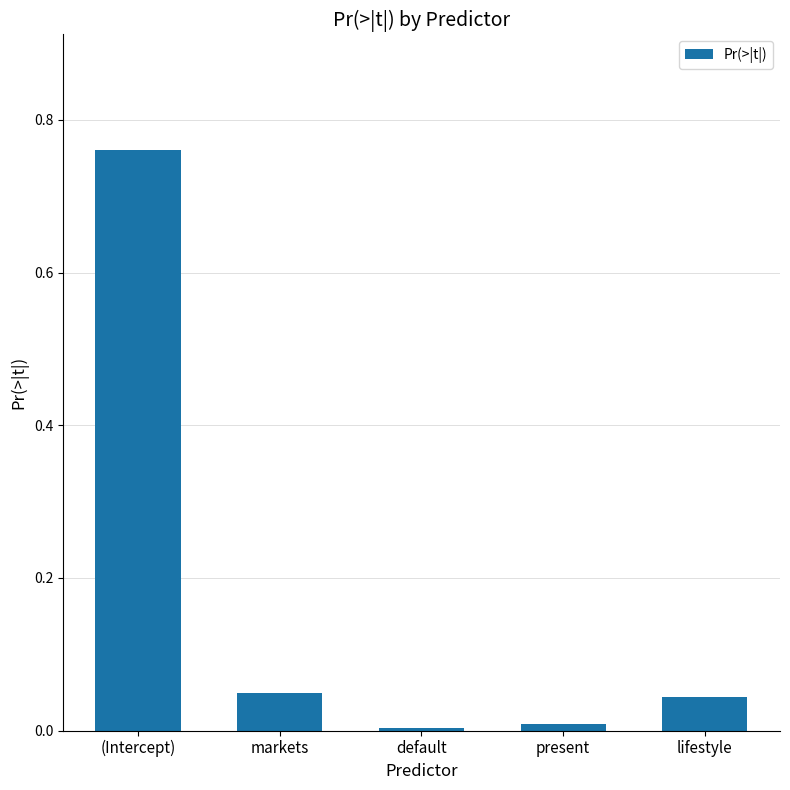

What position from the right is markets?

4